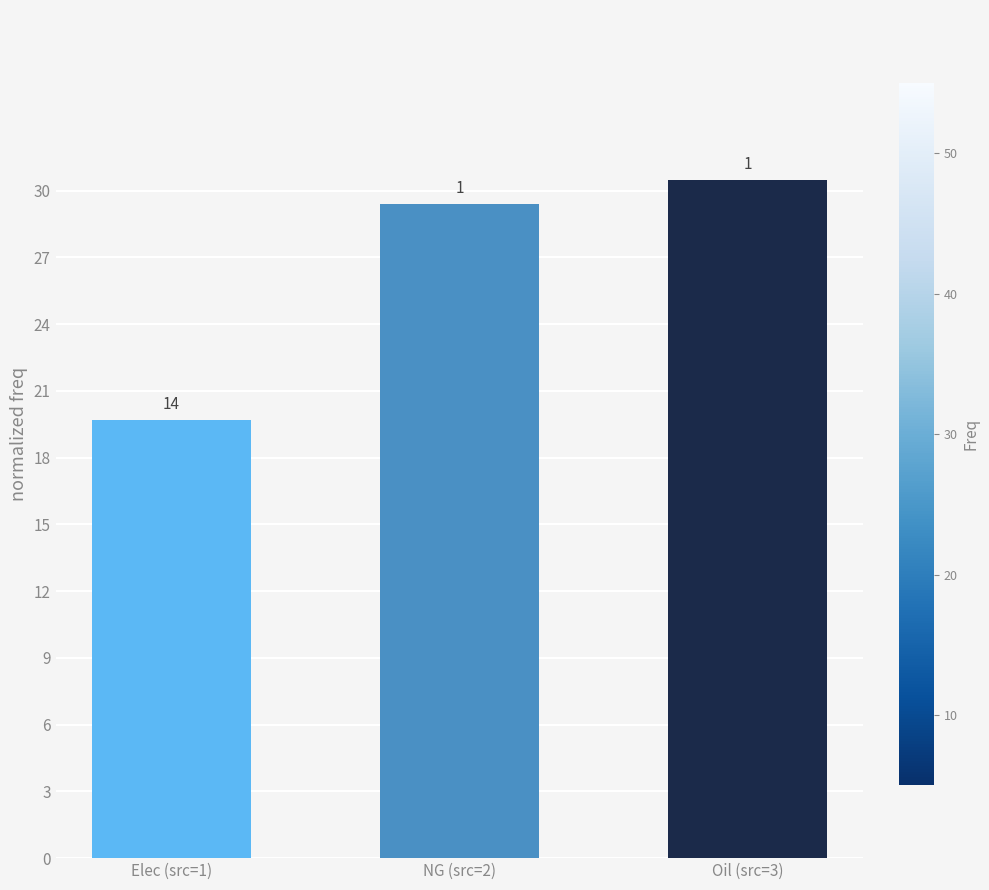

What position from the left is Oil (src=3)?

3